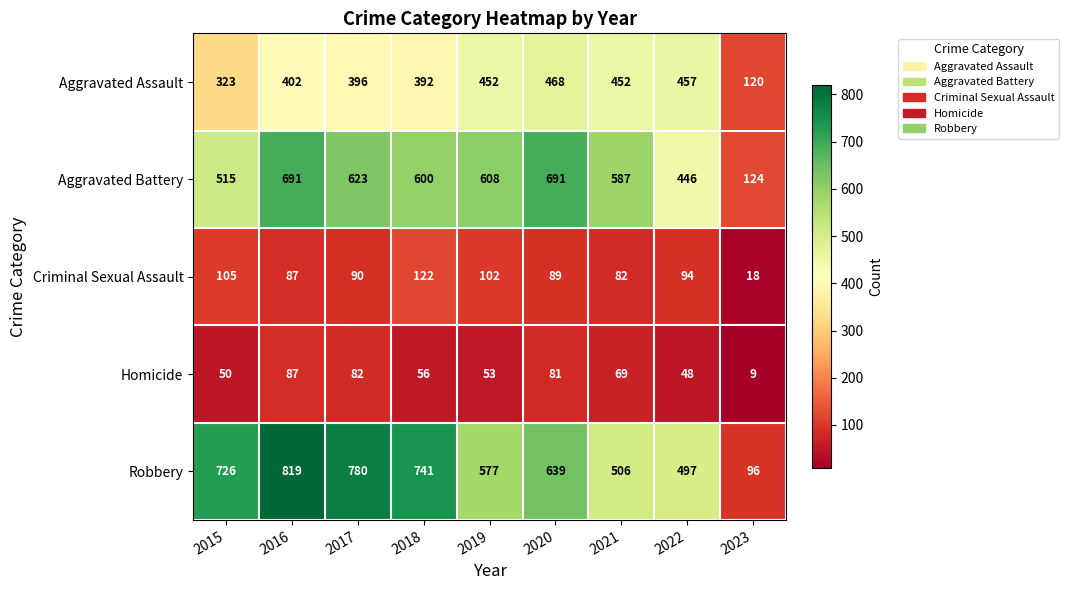

List the labels in order of Robbery value, smallest first.

2023, 2022, 2021, 2019, 2020, 2015, 2018, 2017, 2016